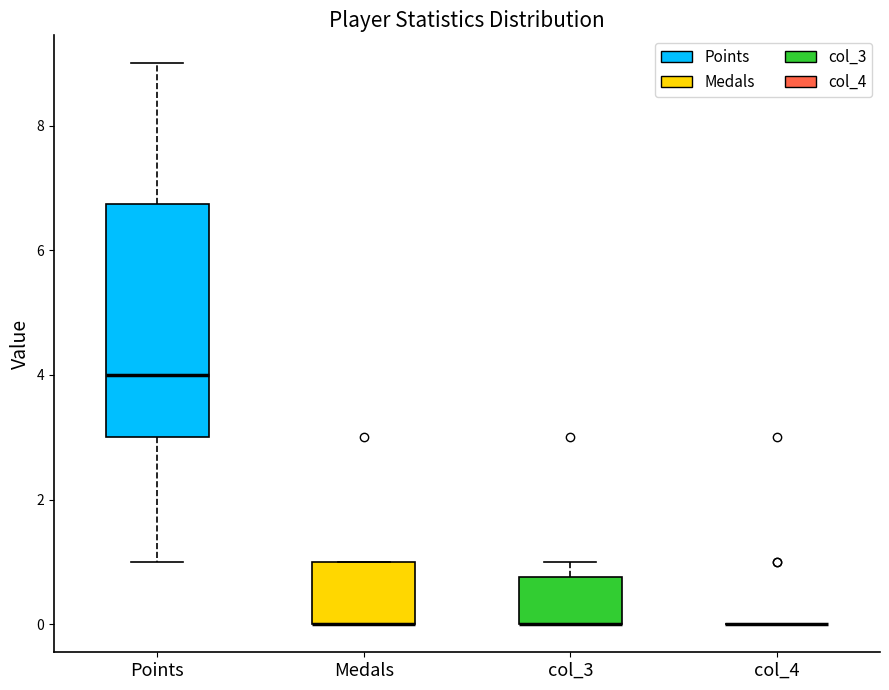

Comparing the boxes themselves (not the whiskers), which one is the tallest?

Points